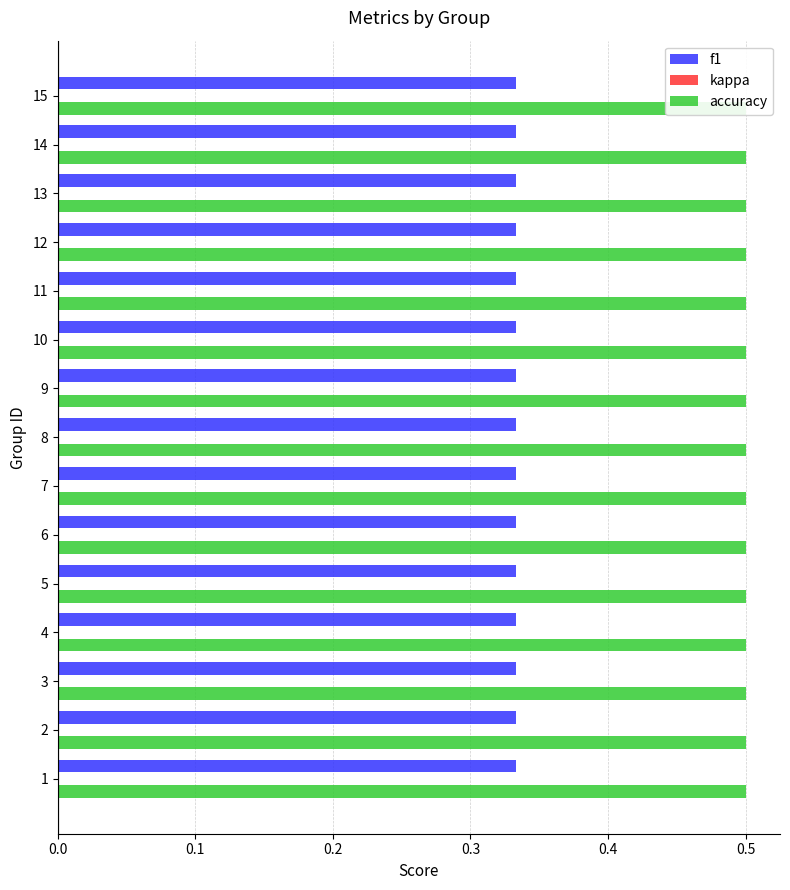

What is the total value across all series at 3?

0.8